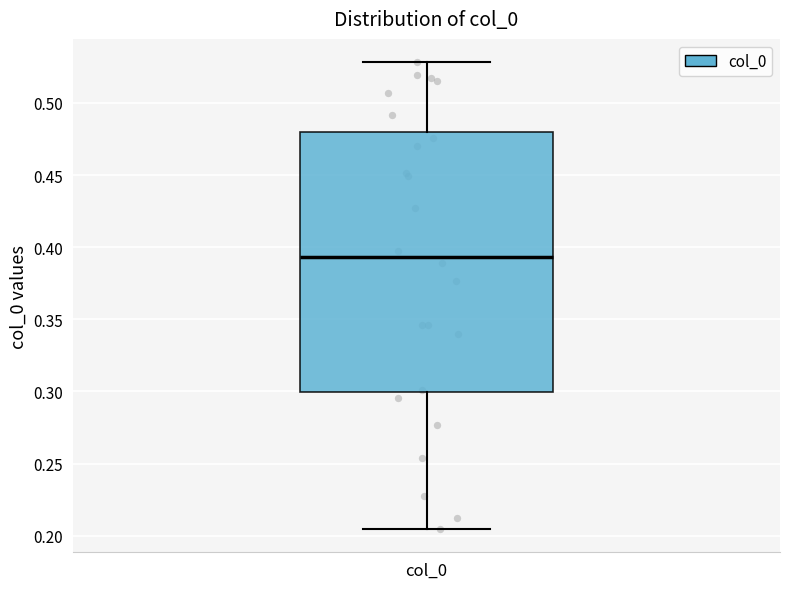

Transcribe this box plot: give where the median line is, the range the box spans, and where the two whiskers end, as read against the y-axis. The values are not printed on the chart, so give them approximately, as read against the axis.

median 0.395, box 0.300 to 0.480, whiskers 0.205 to 0.530